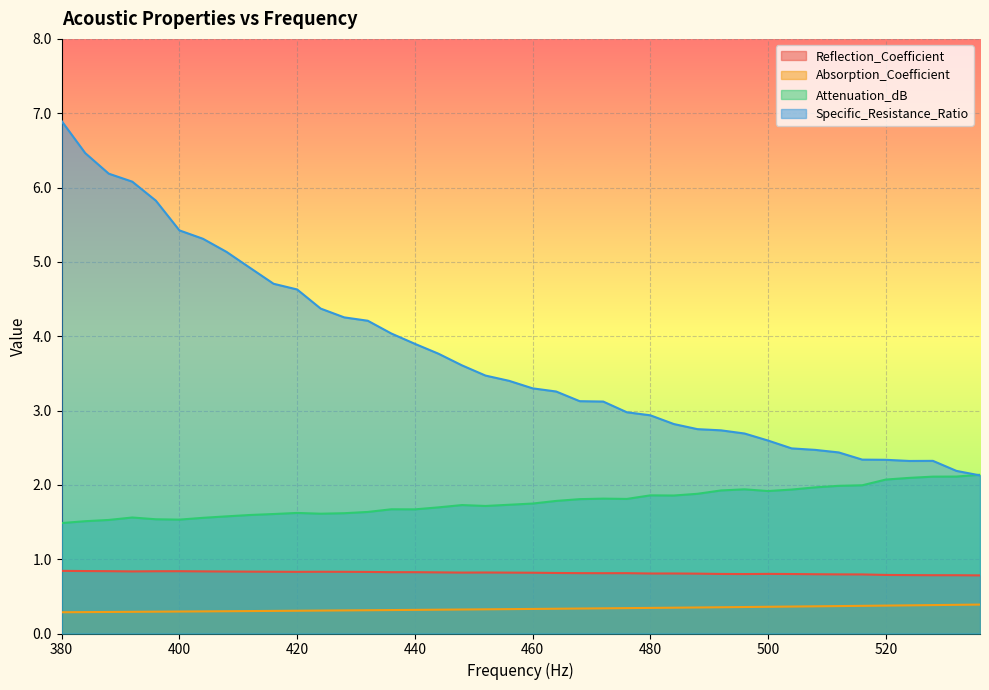

Reading left to right, what are all the values shown in this chart?

Reflection_Coefficient: 380=0.8	384=0.8	388=0.8	392=0.8	396=0.8	400=0.8	404=0.8	408=0.8	412=0.8	416=0.8	420=0.8	424=0.8	428=0.8	432=0.8	436=0.8	440=0.8	444=0.8	448=0.8	452=0.8	456=0.8	460=0.8	464=0.8	468=0.8	472=0.8	476=0.8	480=0.8	484=0.8	488=0.8	492=0.8	496=0.8	500=0.8	504=0.8	508=0.8	512=0.8	516=0.8	520=0.8	524=0.8	528=0.8	532=0.8	536=0.8
Absorption_Coefficient: 380=0.3	384=0.3	388=0.3	392=0.3	396=0.3	400=0.3	404=0.3	408=0.3	412=0.3	416=0.3	420=0.3	424=0.3	428=0.3	432=0.3	436=0.3	440=0.3	444=0.3	448=0.3	452=0.3	456=0.3	460=0.3	464=0.3	468=0.3	472=0.3	476=0.3	480=0.3	484=0.3	488=0.4	492=0.4	496=0.4	500=0.4	504=0.4	508=0.4	512=0.4	516=0.4	520=0.4	524=0.4	528=0.4	532=0.4	536=0.4
Attenuation_dB: 380=1.5	384=1.5	388=1.5	392=1.6	396=1.5	400=1.5	404=1.6	408=1.6	412=1.6	416=1.6	420=1.6	424=1.6	428=1.6	432=1.6	436=1.7	440=1.7	444=1.7	448=1.7	452=1.7	456=1.7	460=1.7	464=1.8	468=1.8	472=1.8	476=1.8	480=1.9	484=1.9	488=1.9	492=1.9	496=1.9	500=1.9	504=1.9	508=2.0	512=2.0	516=2.0	520=2.1	524=2.1	528=2.1	532=2.1	536=2.1
Specific_Resistance_Ratio: 380=6.9	384=6.5	388=6.2	392=6.1	396=5.8	400=5.4	404=5.3	408=5.1	412=4.9	416=4.7	420=4.6	424=4.4	428=4.3	432=4.2	436=4.0	440=3.9	444=3.8	448=3.6	452=3.5	456=3.4	460=3.3	464=3.3	468=3.1	472=3.1	476=3.0	480=2.9	484=2.8	488=2.7	492=2.7	496=2.7	500=2.6	504=2.5	508=2.5	512=2.4	516=2.3	520=2.3	524=2.3	528=2.3	532=2.2	536=2.1